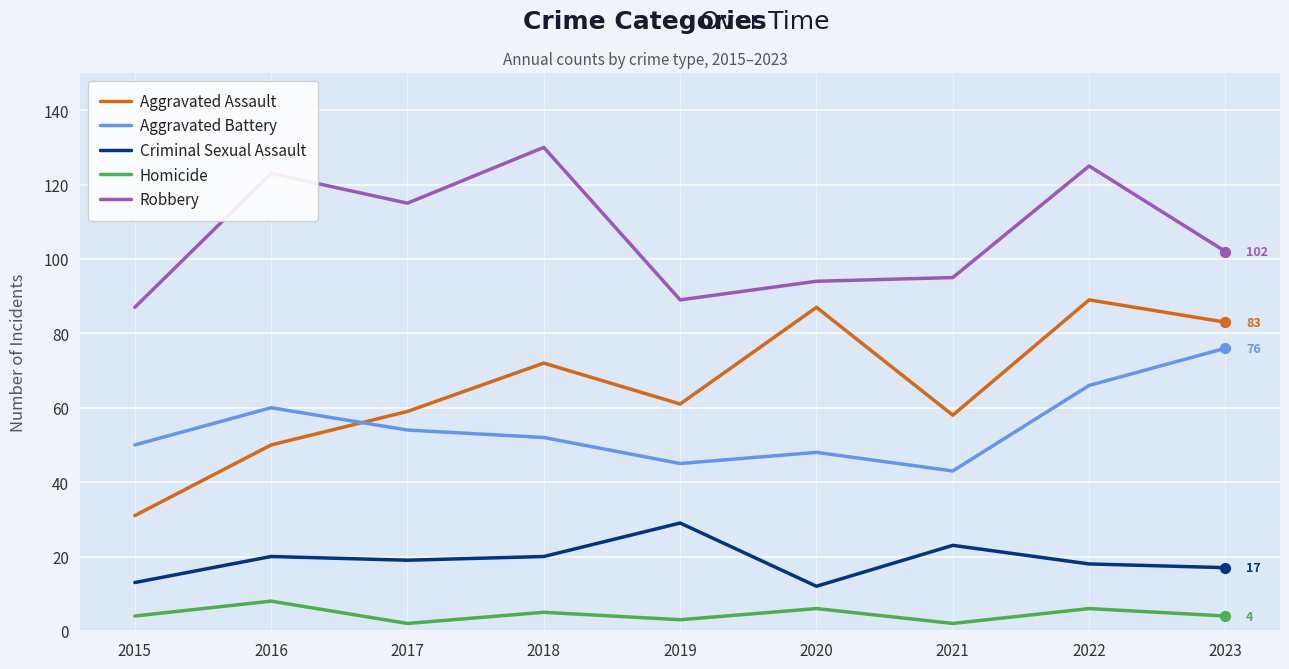

Which series changed the most between 2015 and 2021?

Aggravated Assault